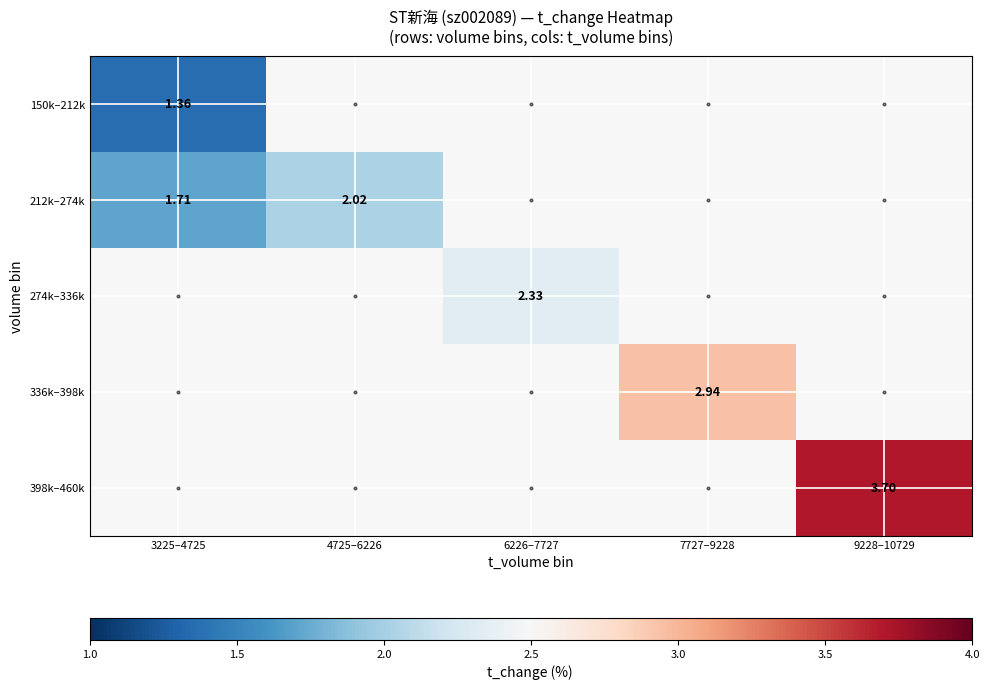

Count the number of categories in the chart.

5